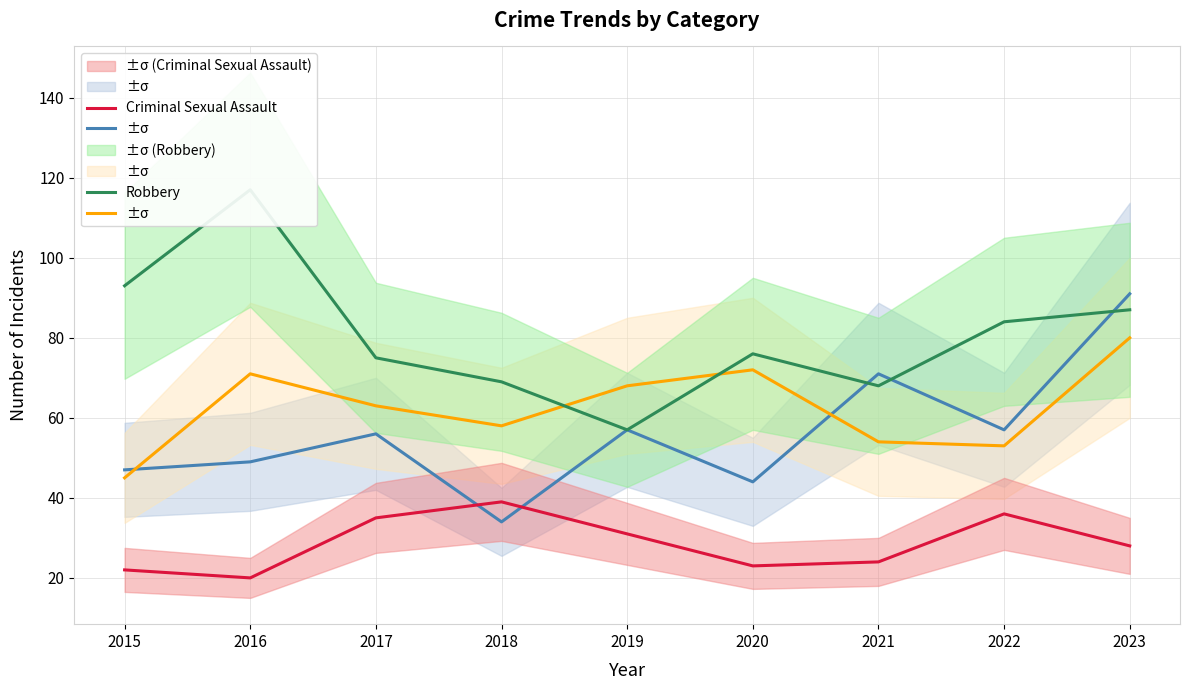

How many lines are shown in the chart?

4